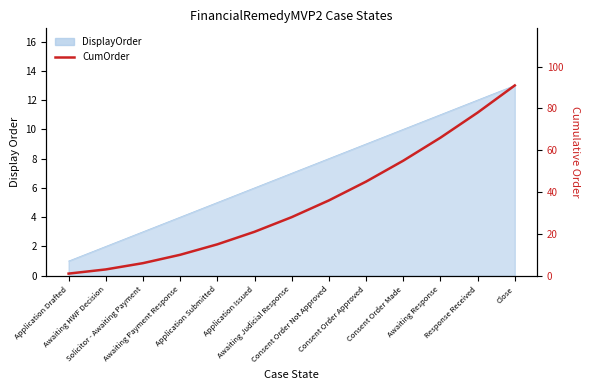

What is the average value?

35